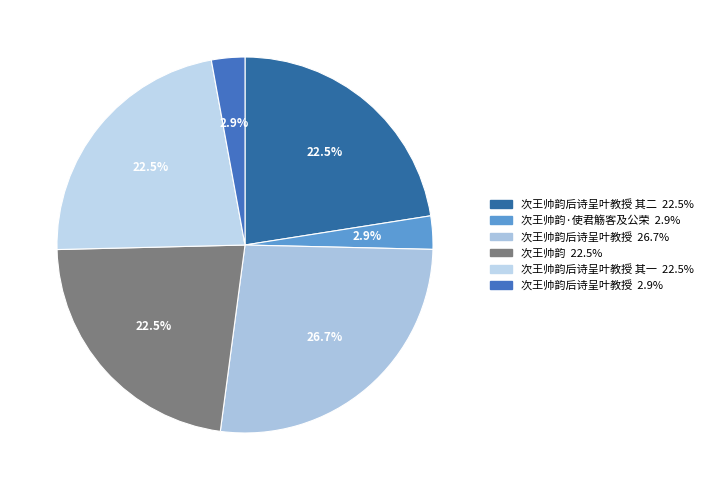

How many slices are in this pie chart?

6